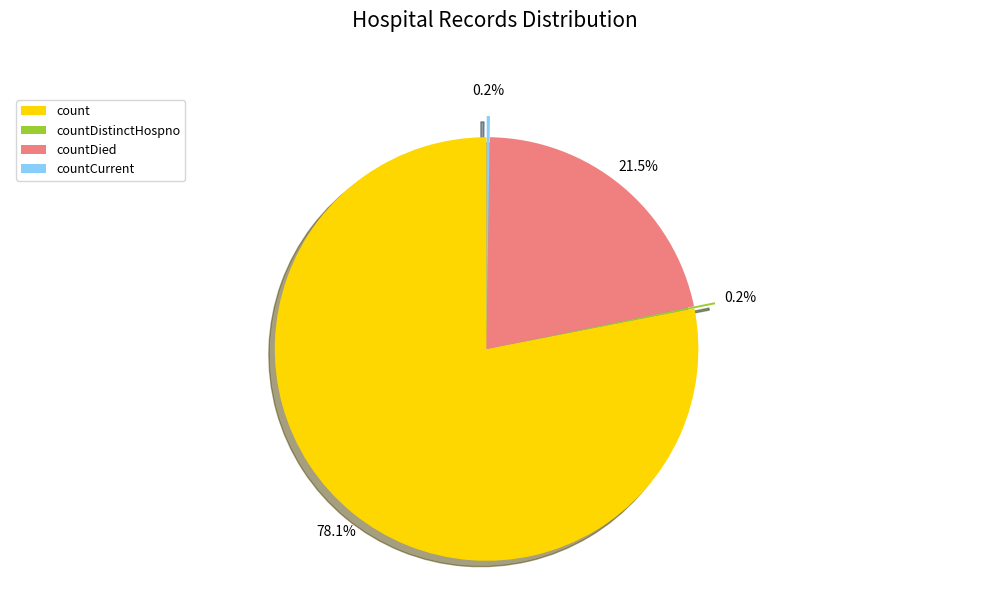

Does countDied represent more than half of the total?

No